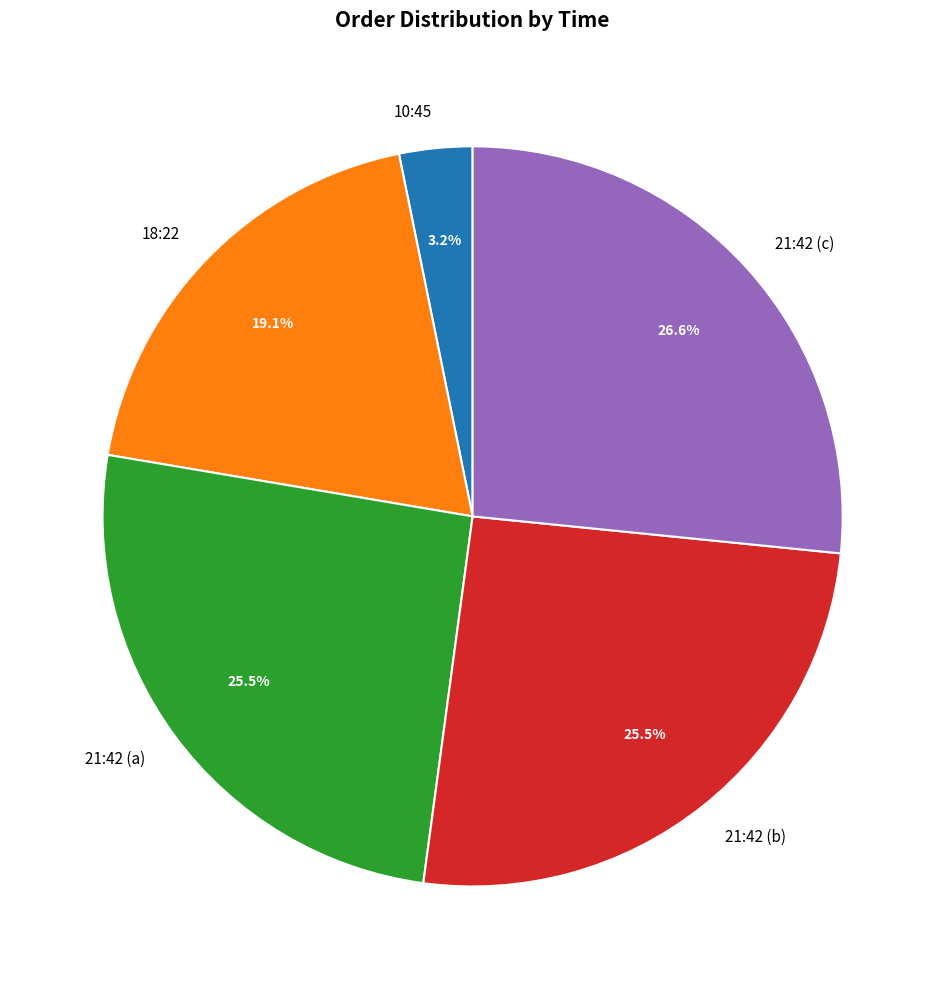

How many slices are in this pie chart?

5